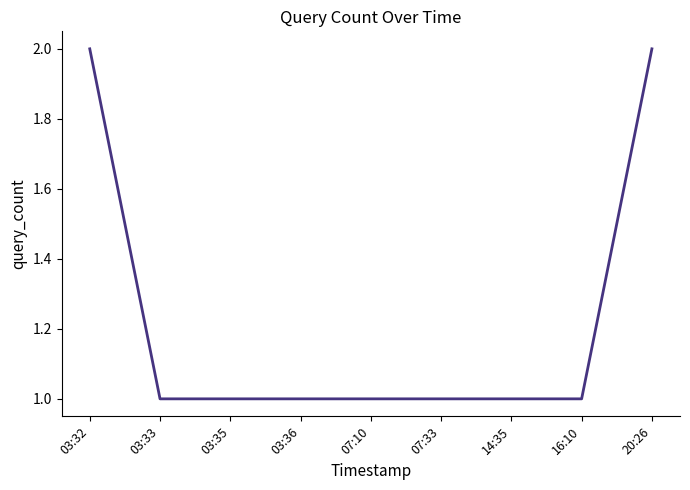

Is it true that the value at 03:32 is 2?

True